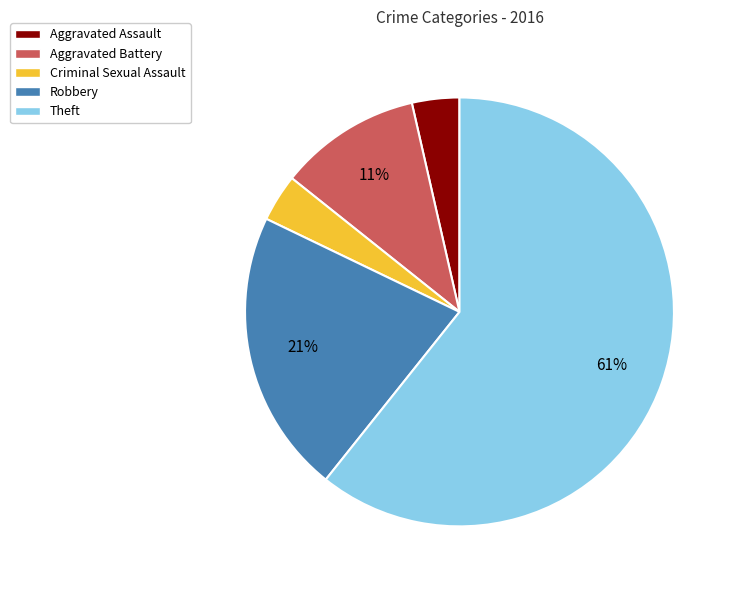

To the nearest percent, what portion does Robbery represent?

21%